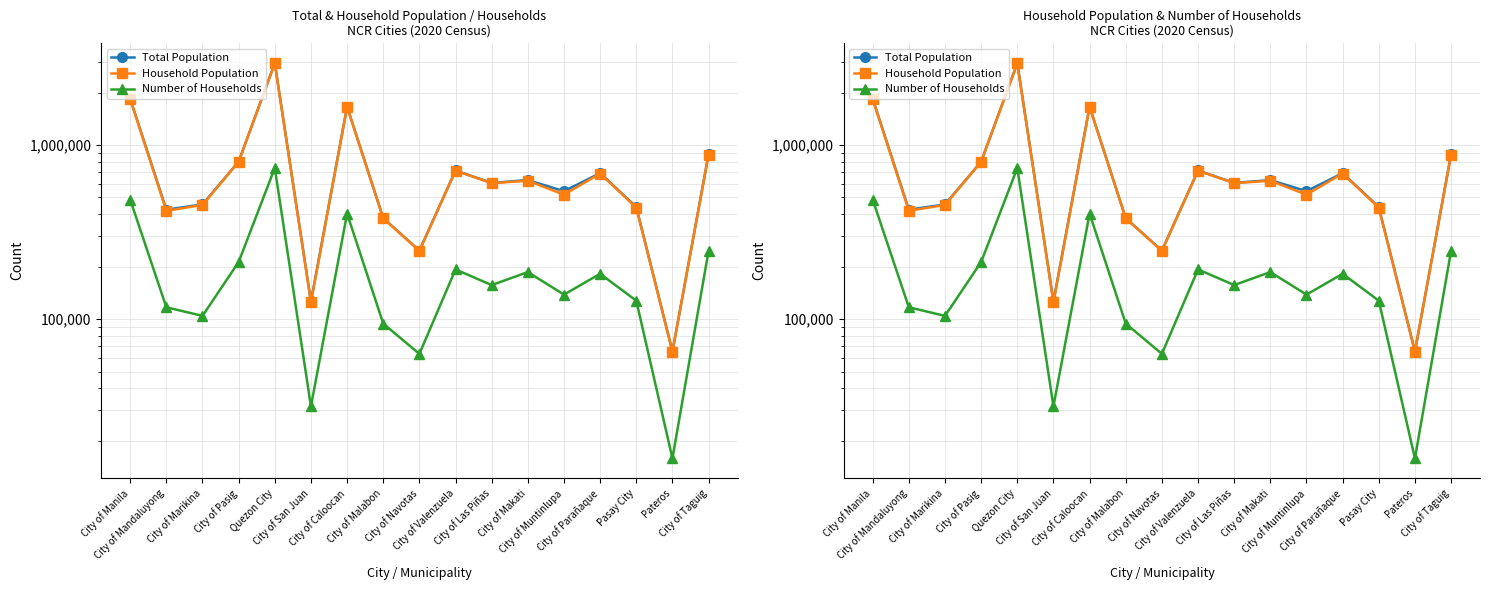

Between City of Pasig and City of Makati, which series saw the biggest shift?

Household Population